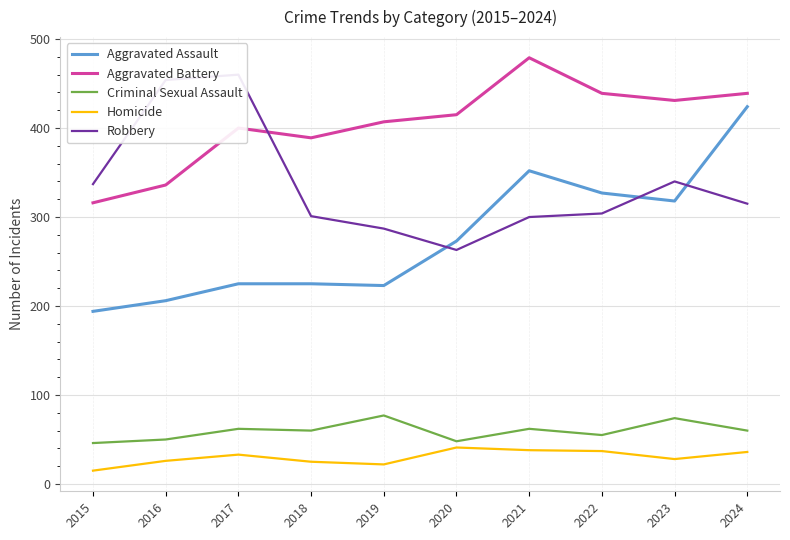

What is the sum of the Aggravated Assault values at 2022 and 2018?

552